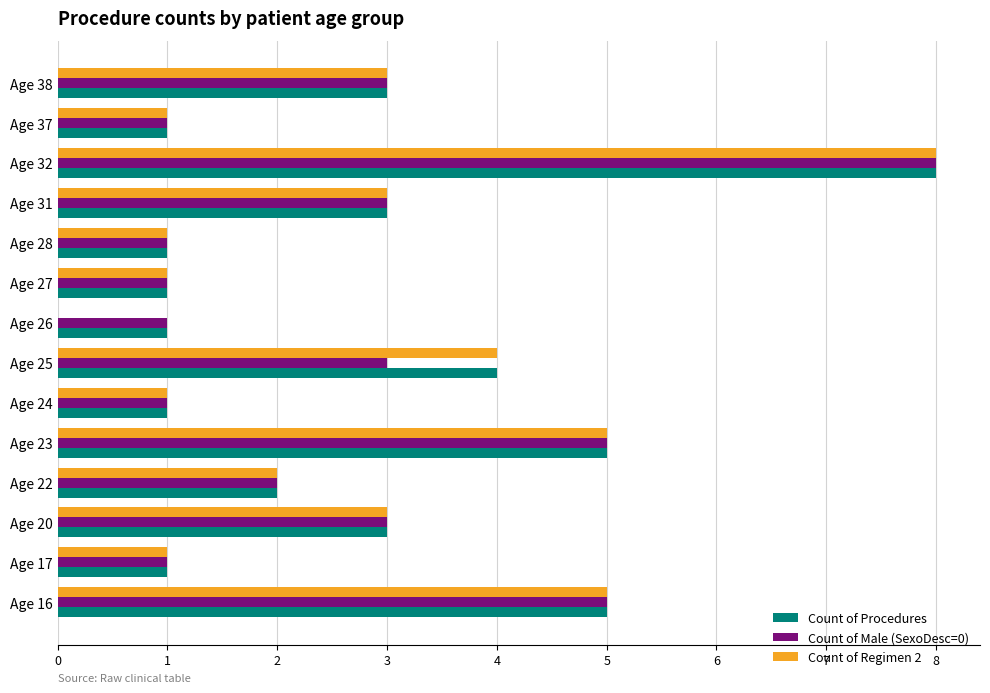

At which category does the chart reach its peak across all series?

Age 32